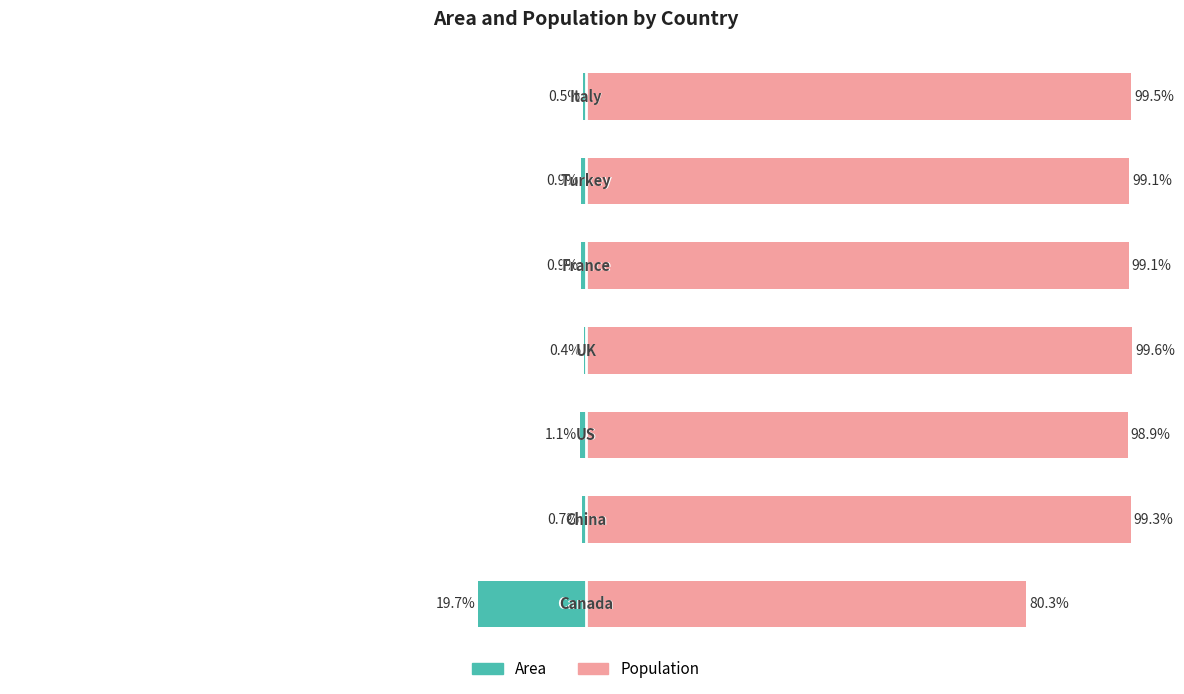

What are all the series names shown in the legend?

Area, Population